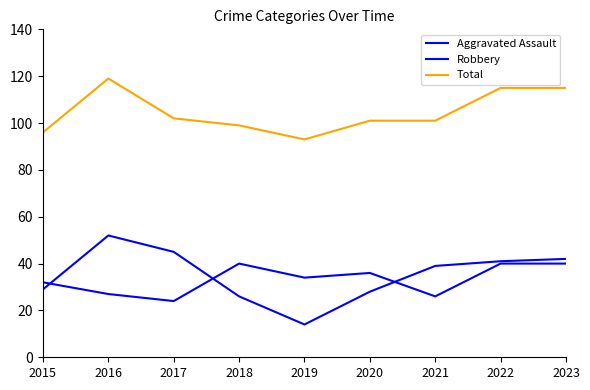

True or false: Robbery has a value of 64 at 2022.

False